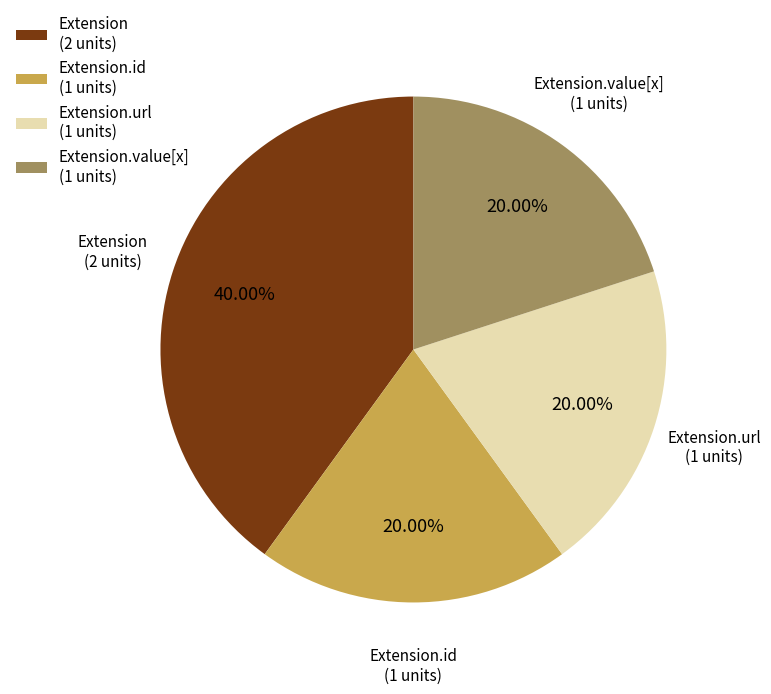

Is there any slice that represents more than half of the pie?

No